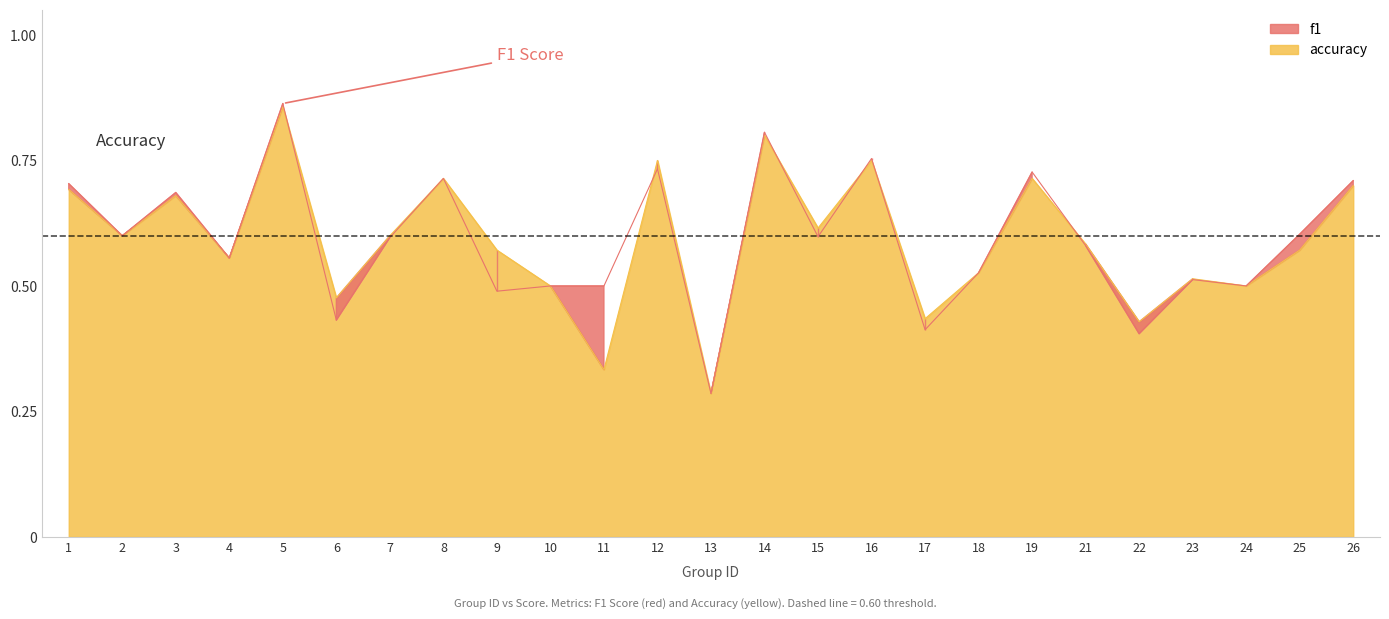

What is the greatest value displayed?

0.9